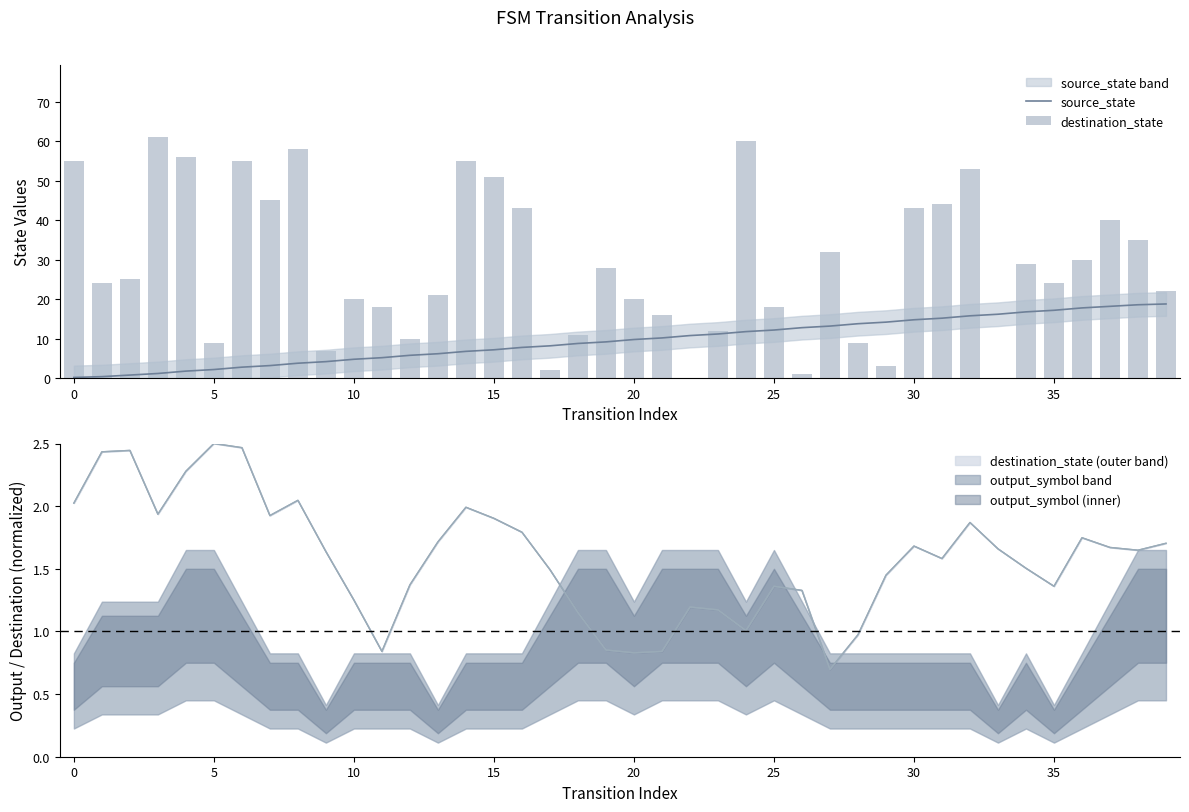

The value of source_state at 34 is 16.8. True or false?

True